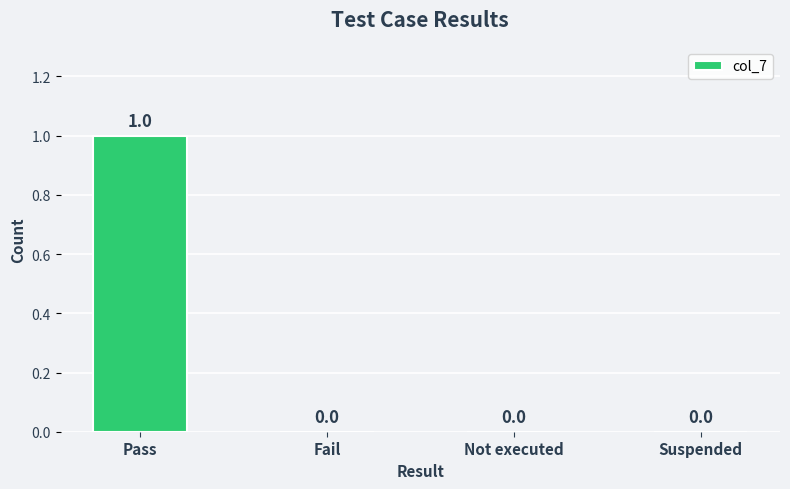

What is the maximum value shown in the chart?

1